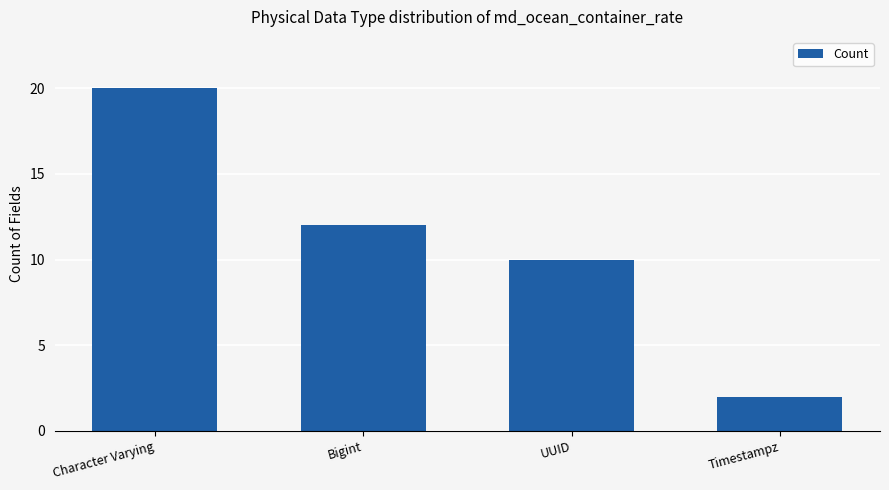

What position from the left is Character Varying?

1